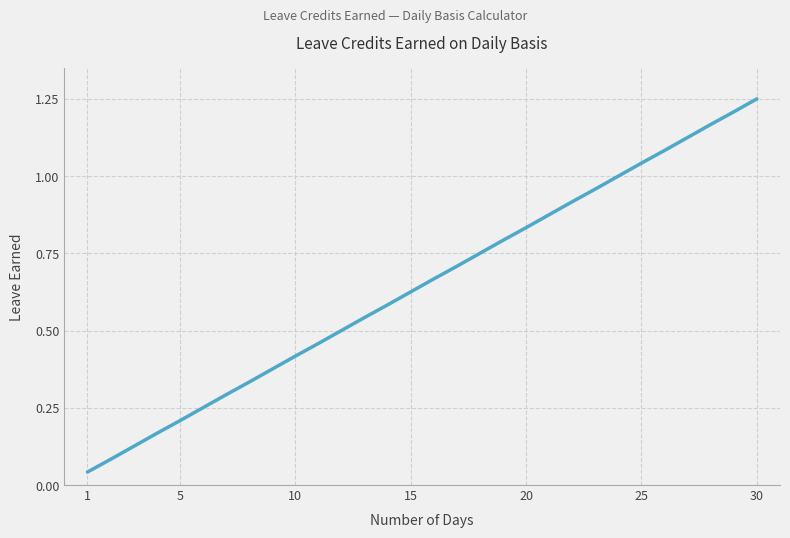

What is the change in value from 1 to 20?

+0.8